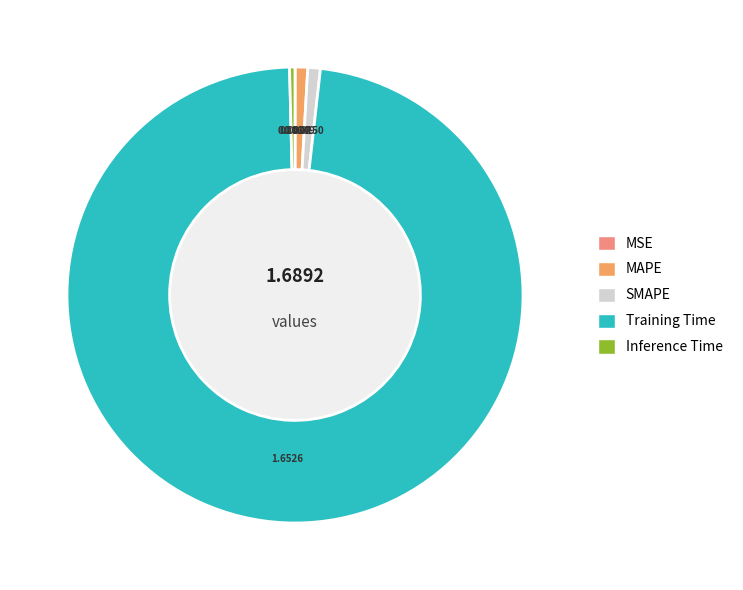

Do MAPE and Training Time together represent more than half of the pie?

Yes